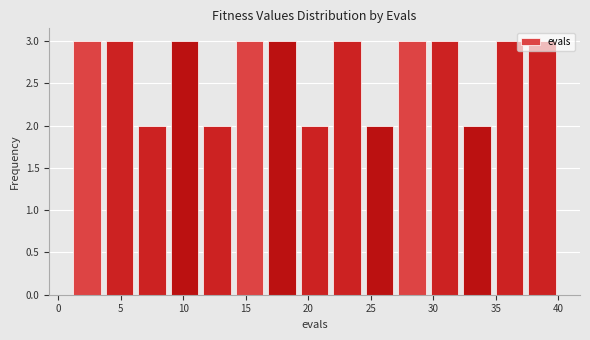

Reading left to right, list every bar in this chart as the range it spans on the x-axis followed by its height. Neither the bar edges nor the heights are printed on the chart, so give them approximately, as read against the axes.

1.0 to 3.6: 3
3.6 to 6.2: 3
6.2 to 8.8: 2
8.8 to 11.4: 3
11.4 to 14.0: 2
14.0 to 16.6: 3
16.6 to 19.2: 3
19.2 to 21.8: 2
21.8 to 24.4: 3
24.4 to 27.0: 2
27.0 to 29.6: 3
29.6 to 32.2: 3
32.2 to 34.8: 2
34.8 to 37.4: 3
37.4 to 40.0: 3